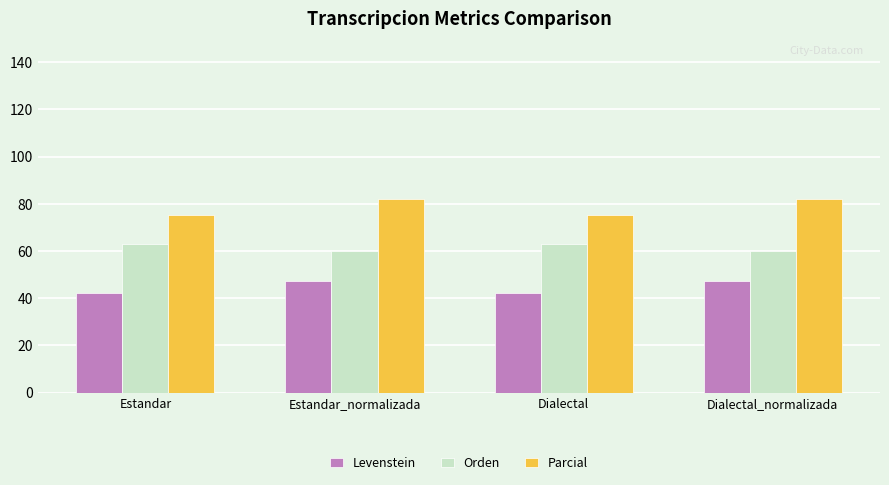

Rank the series by their average value, from lowest to highest.

Levenstein, Orden, Parcial